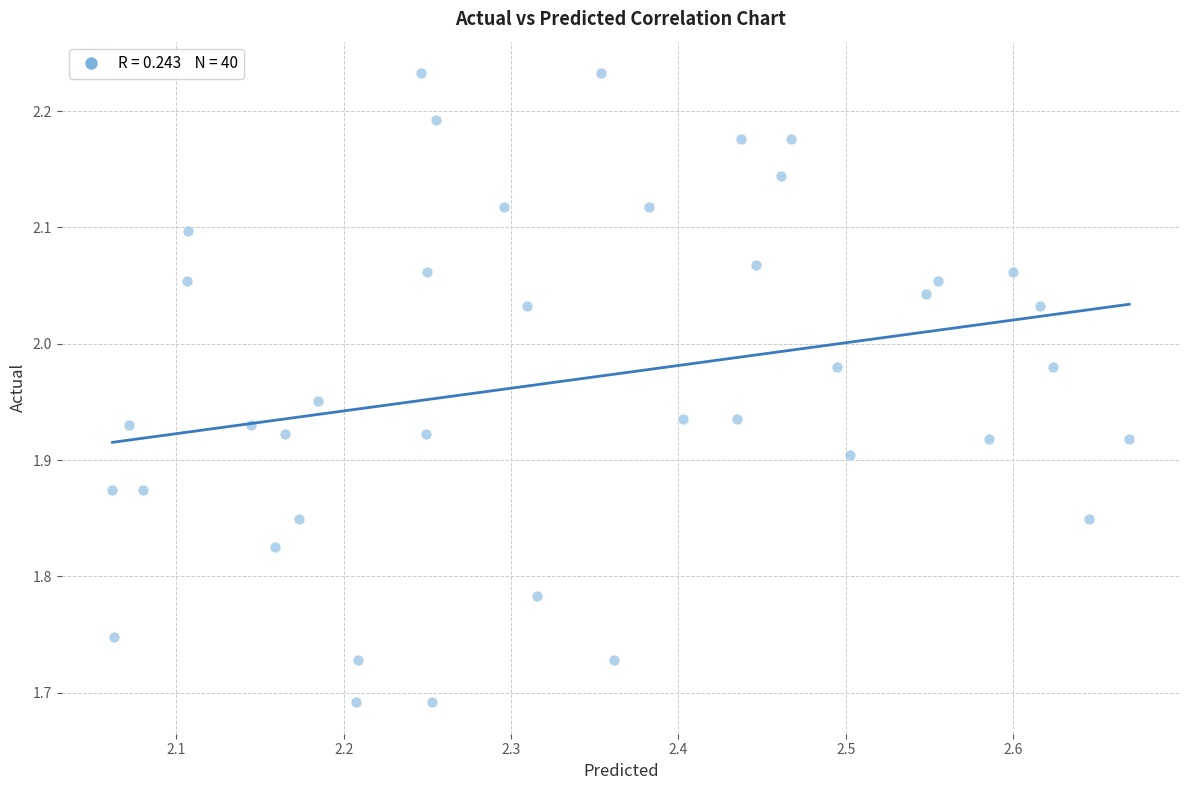

What is the range of X values (max minus min)?

0.6